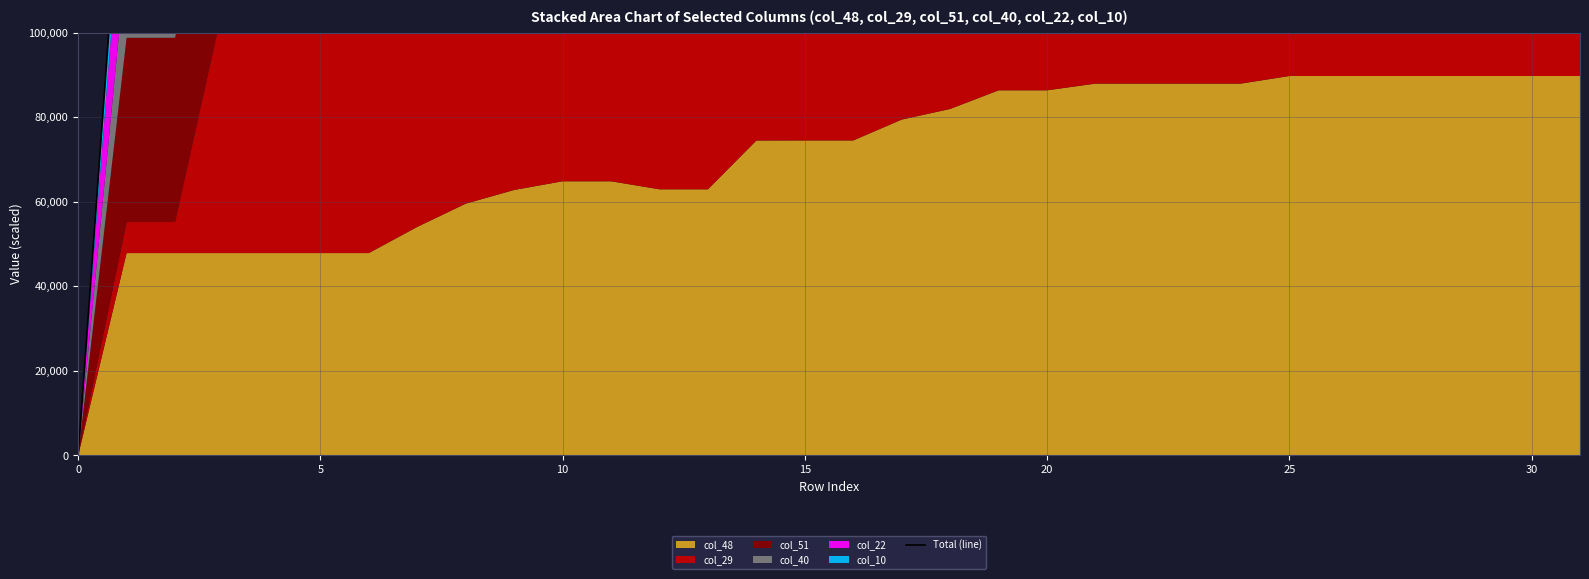

What is the label of the 2nd point from the right?

30